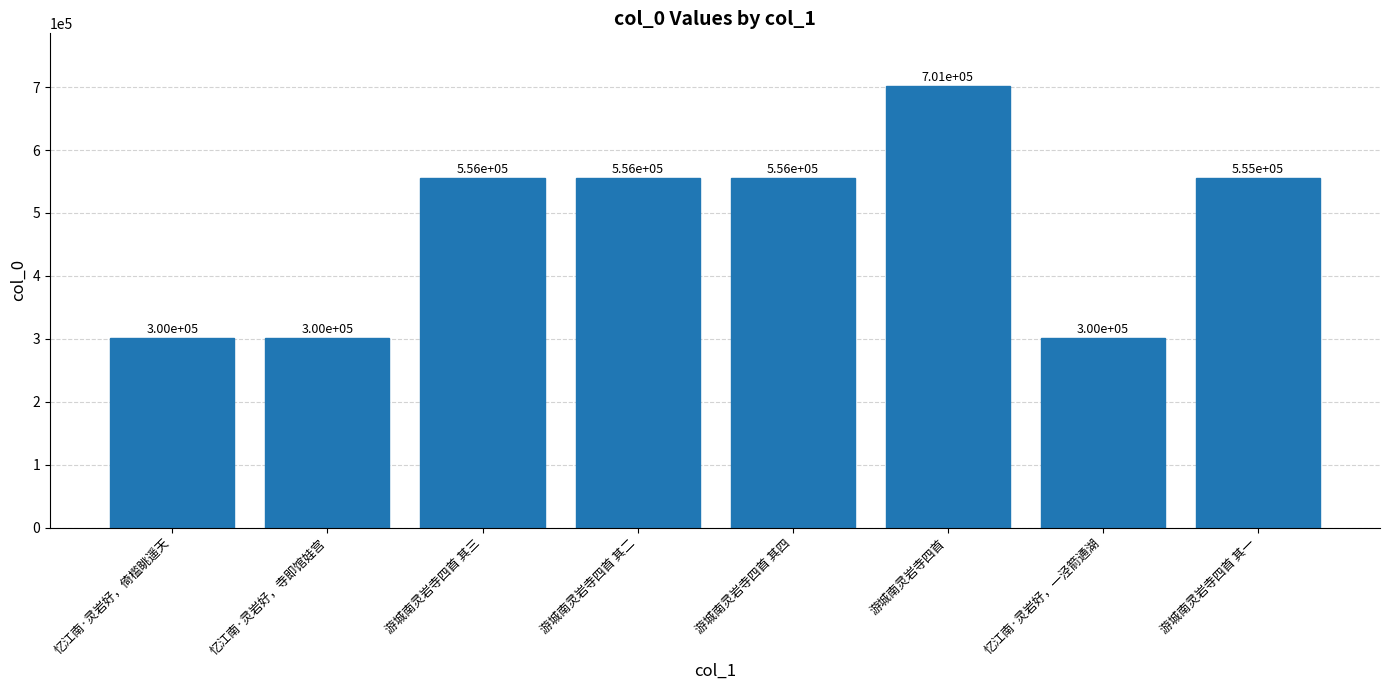

At which label does the data first exceed 555500?

游城南灵岩寺四首 其三